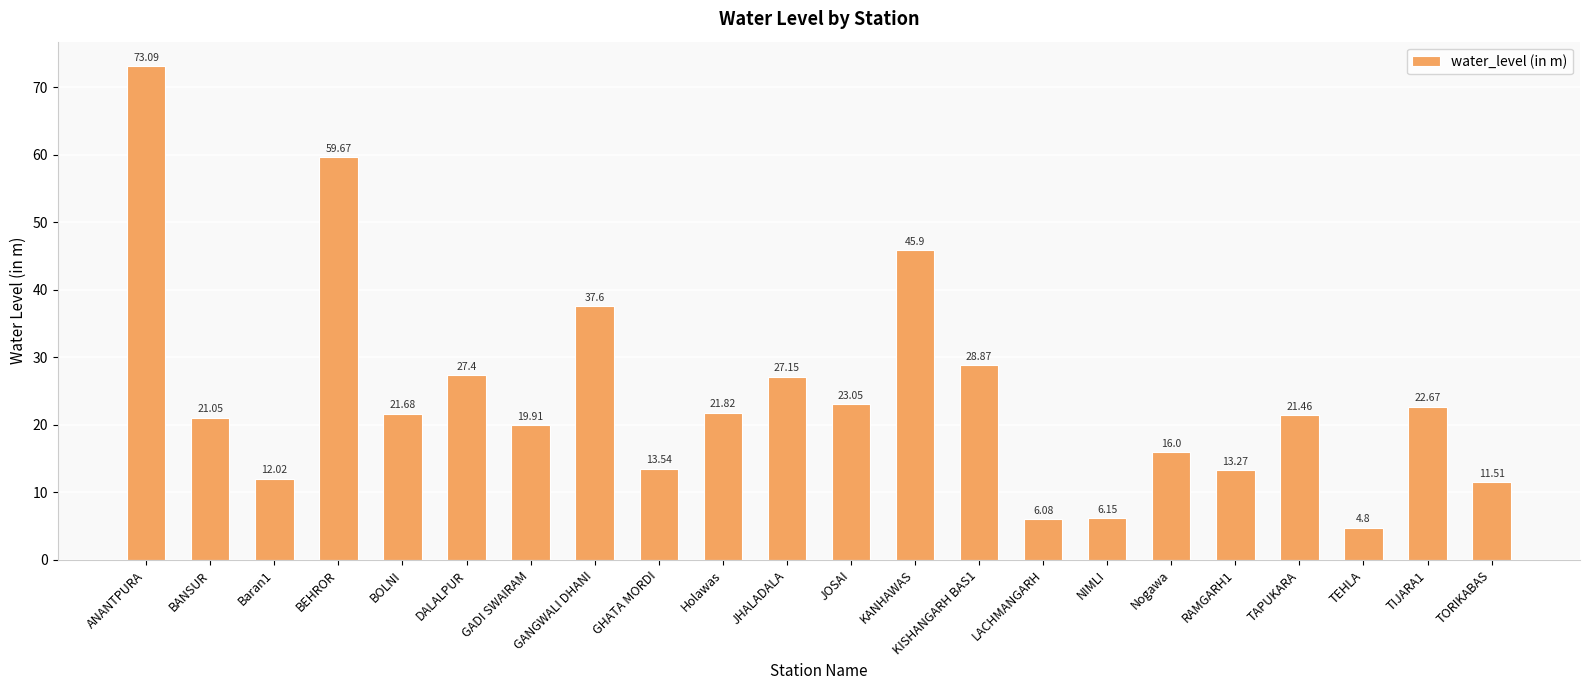

Which category has the highest value across all series?

ANANTPURA